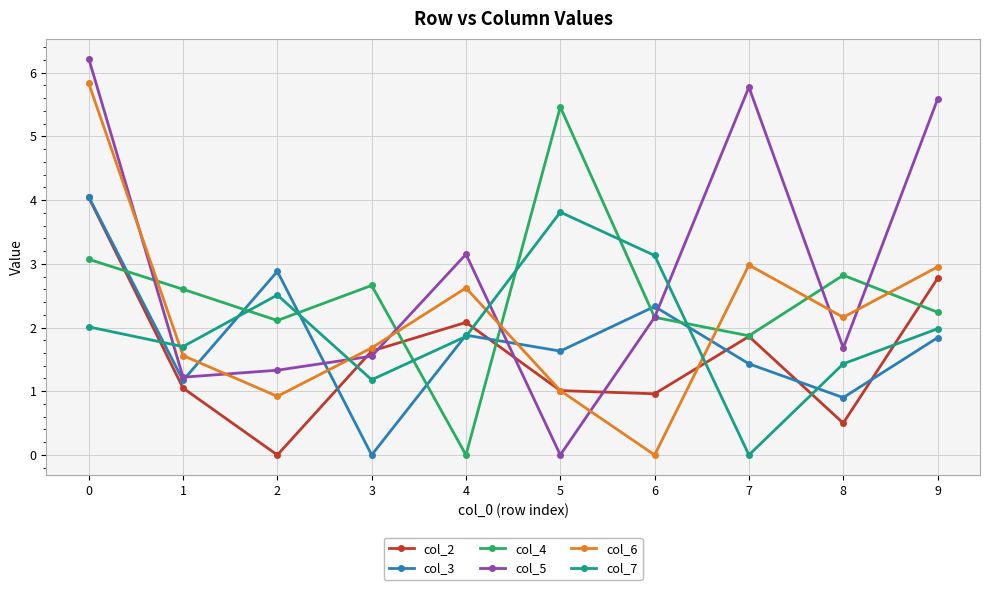

Which series has the widest spread of values?

col_5